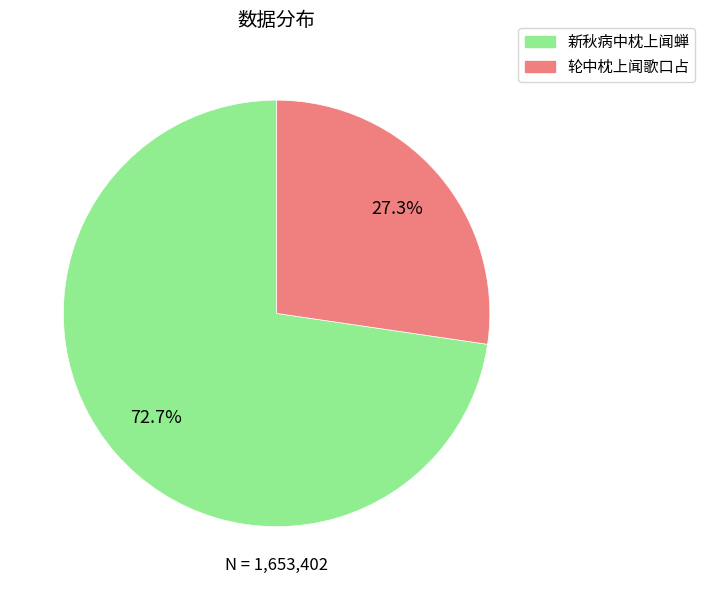

What is the largest slice in the pie chart?

新秋病中枕上闻蝉